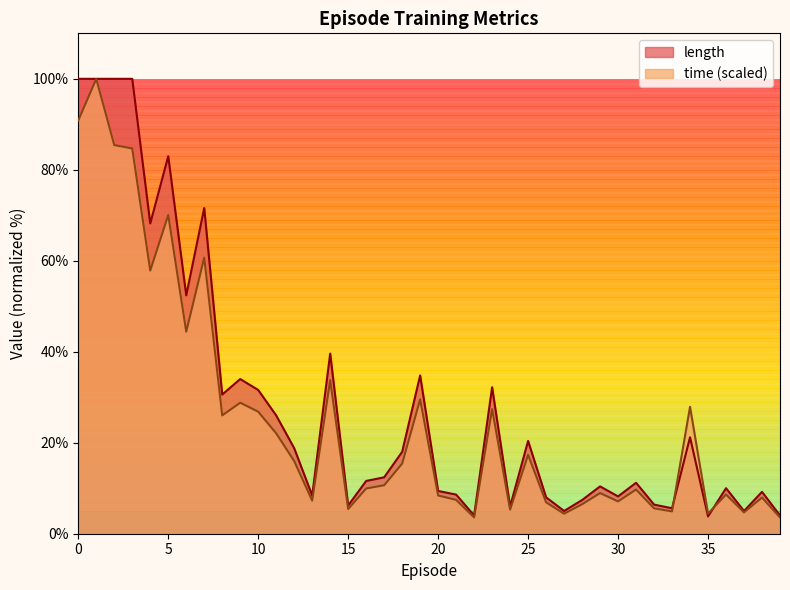

Rank the categories by length value from lowest to highest.

35, 22, 39, 27, 37, 33, 24, 15, 32, 28, 26, 30, 13, 21, 38, 20, 36, 29, 31, 16, 17, 18, 12, 25, 34, 11, 8, 10, 23, 9, 19, 14, 6, 4, 7, 5, 0, 1, 2, 3